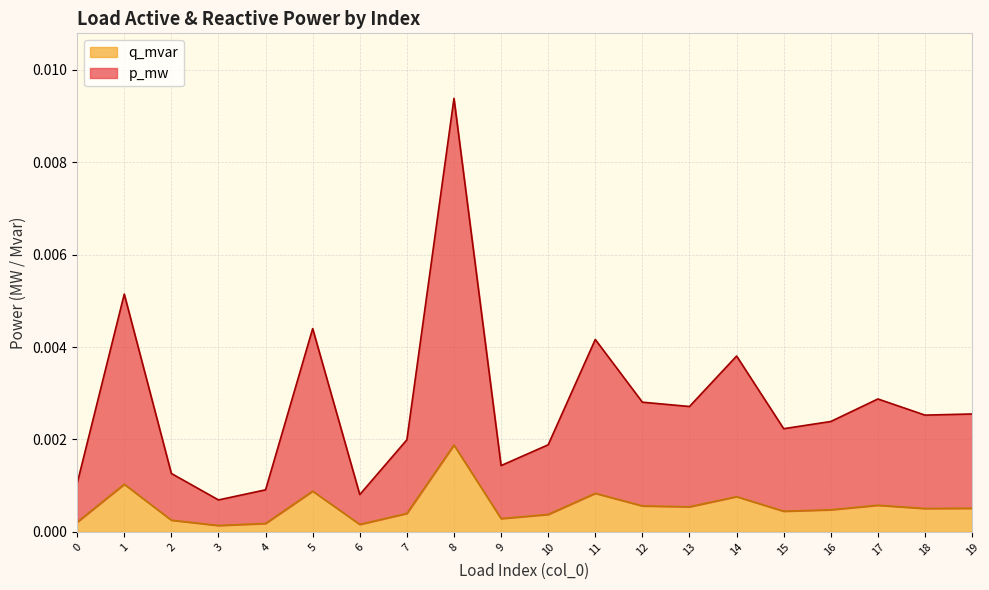

True or false: p_mw and q_mvar cross at least once.

False